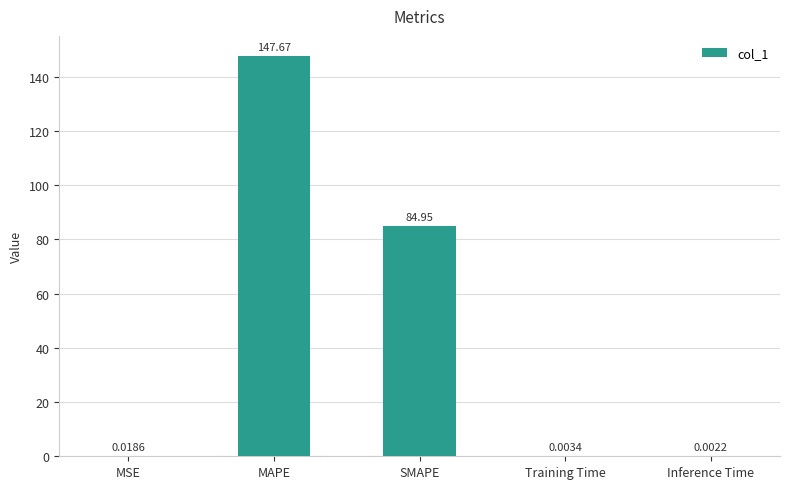

Read the value at MAPE.

147.7